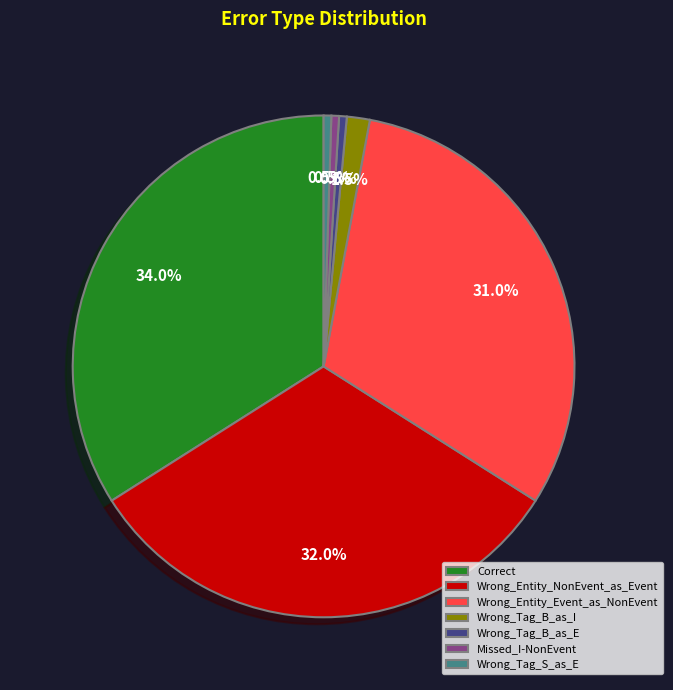

To the nearest percent, what is the difference between the Wrong_Entity_Event_as_NonEvent and Wrong_Entity_NonEvent_as_Event slice percentages?

1%